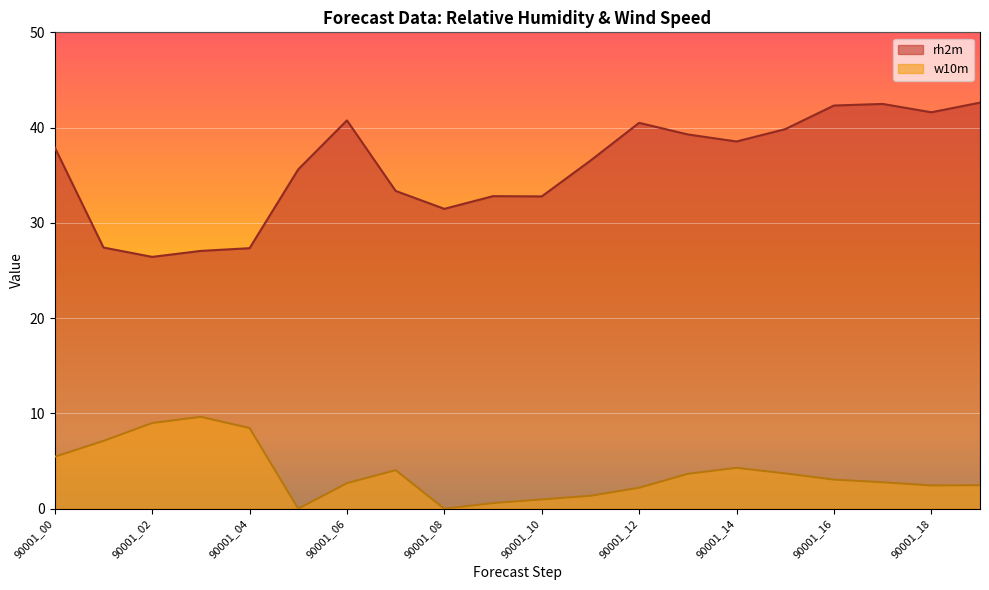

Which category has the lowest value in the rh2m series?

90001_02